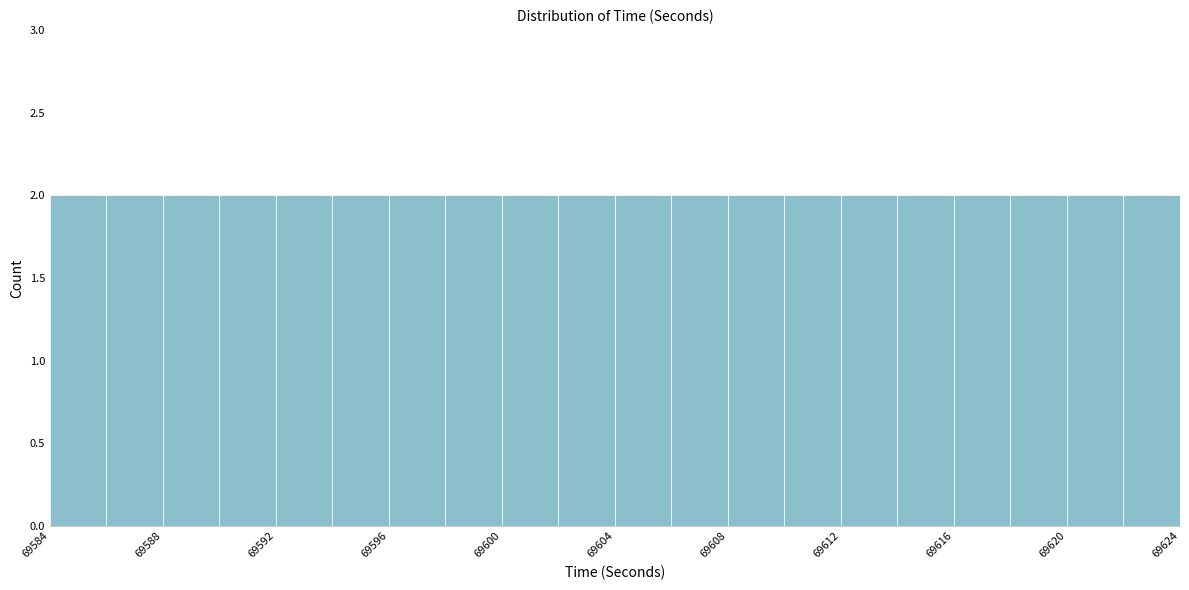

Reading left to right, list every bar in this chart as the range it spans on the x-axis followed by its height. The values are not printed on the chart, so give them approximately, as read against the axis.

69584 to 69586: 2
69586 to 69588: 2
69588 to 69590: 2
69590 to 69592: 2
69592 to 69594: 2
69594 to 69596: 2
69596 to 69598: 2
69598 to 69600: 2
69600 to 69602: 2
69602 to 69604: 2
69604 to 69606: 2
69606 to 69608: 2
69608 to 69610: 2
69610 to 69612: 2
69612 to 69614: 2
69614 to 69616: 2
69616 to 69618: 2
69618 to 69620: 2
69620 to 69622: 2
69622 to 69624: 2